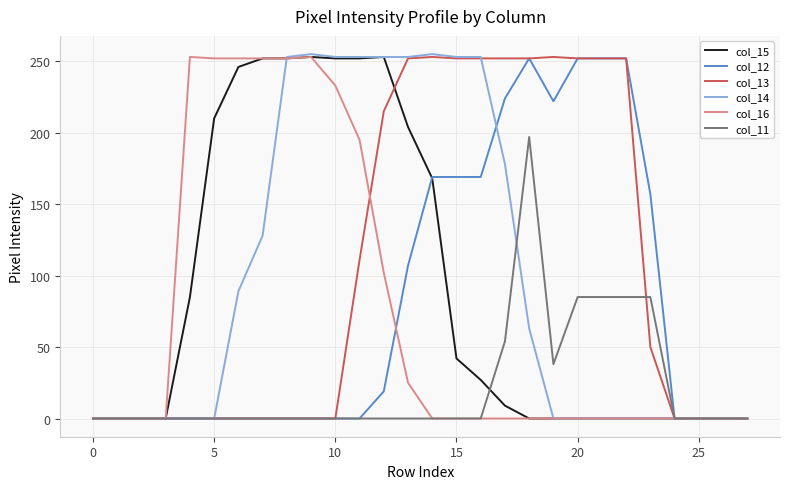

What is the greatest value displayed?

255